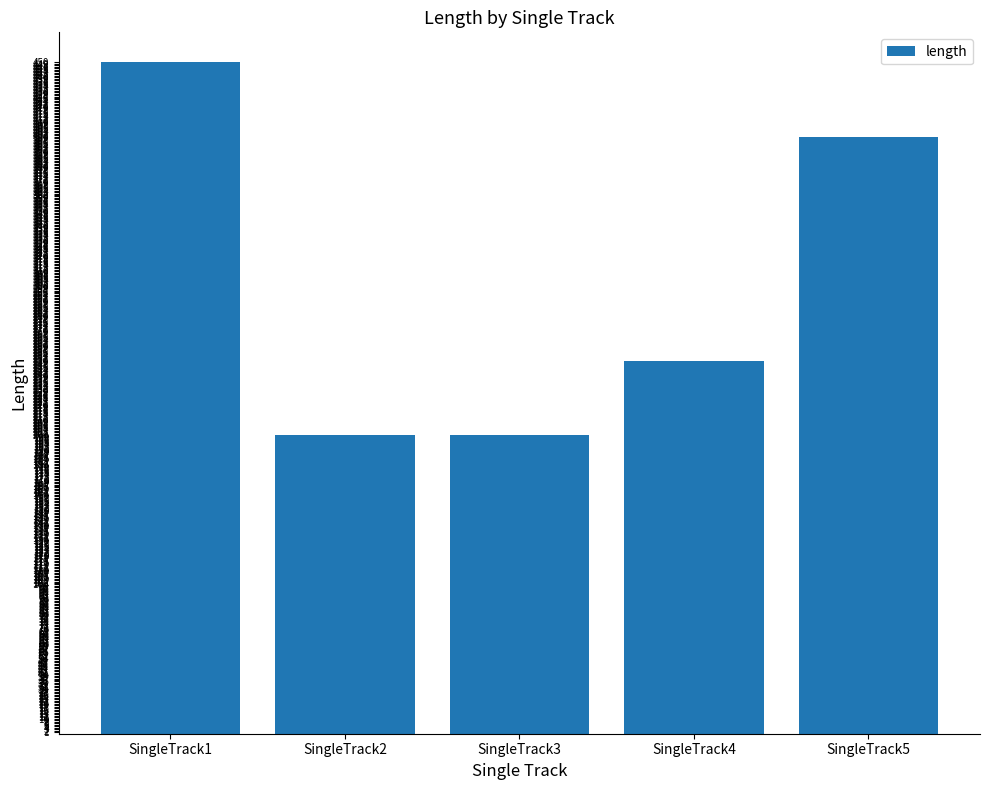

Reading right to left, what are all the values shown in this chart?

400	250	200	200	450